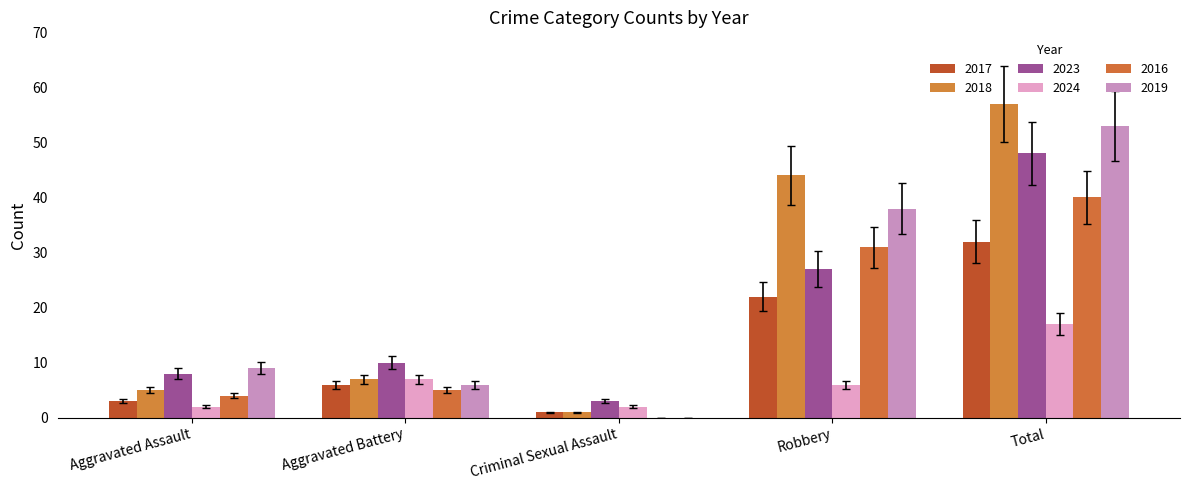

At which category is the sum across all series the highest?

Total